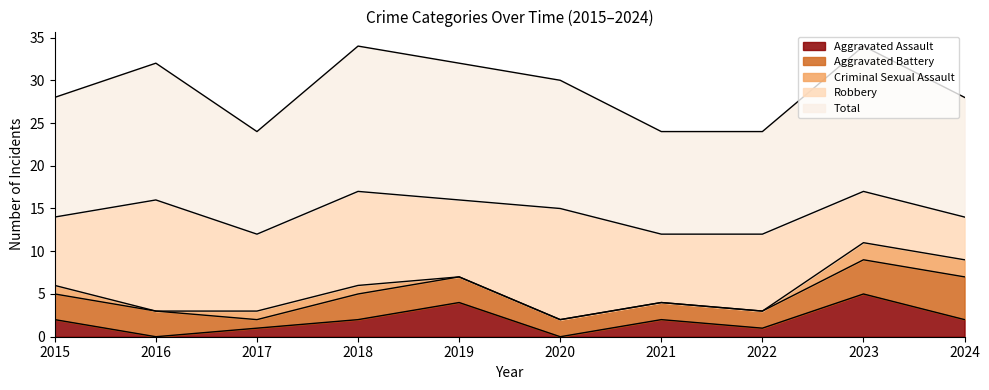

At which category does the chart reach its peak across all series?

2018